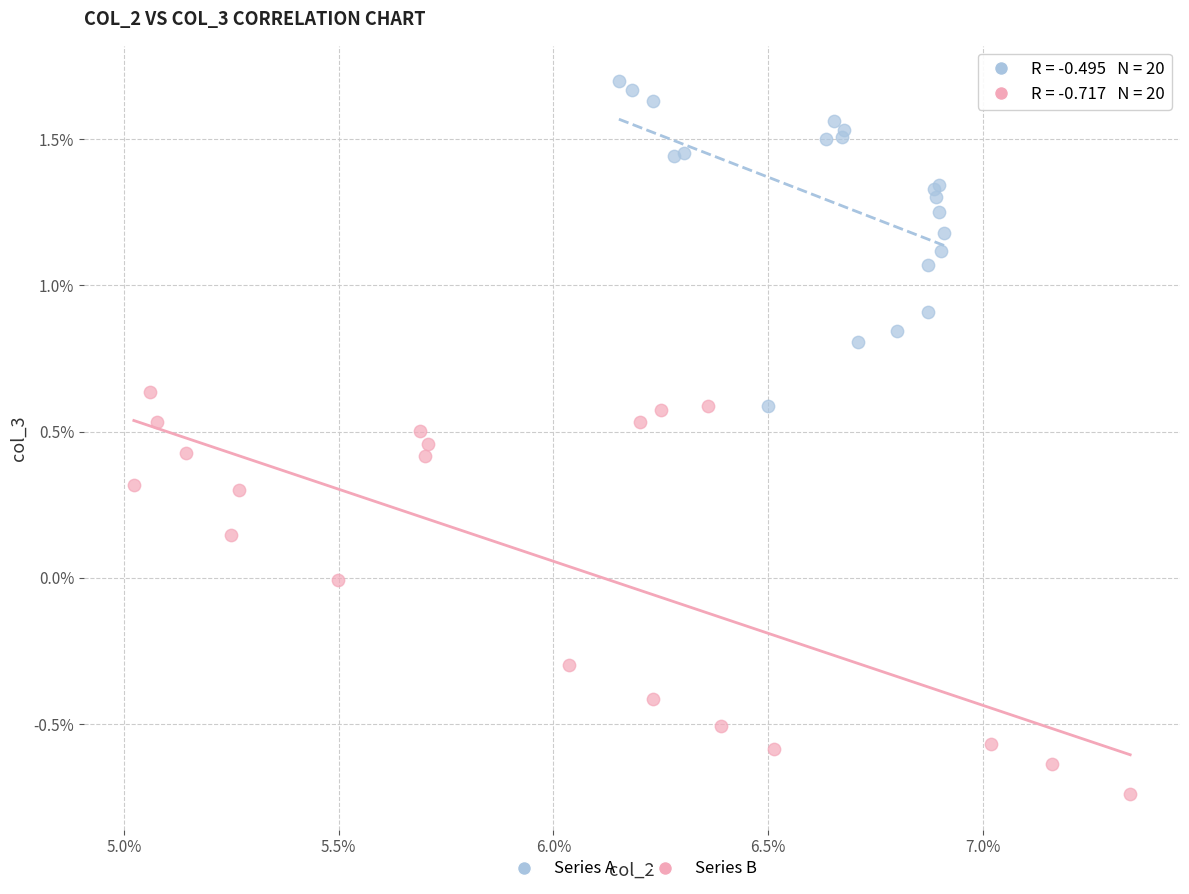

What are all the series names shown in the legend?

Series A, Series B